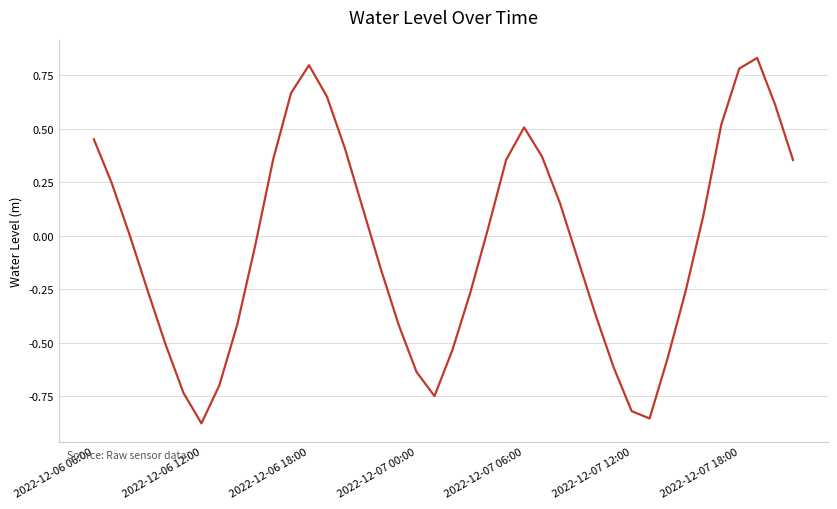

What is the difference between the maximum and minimum values?

1.7